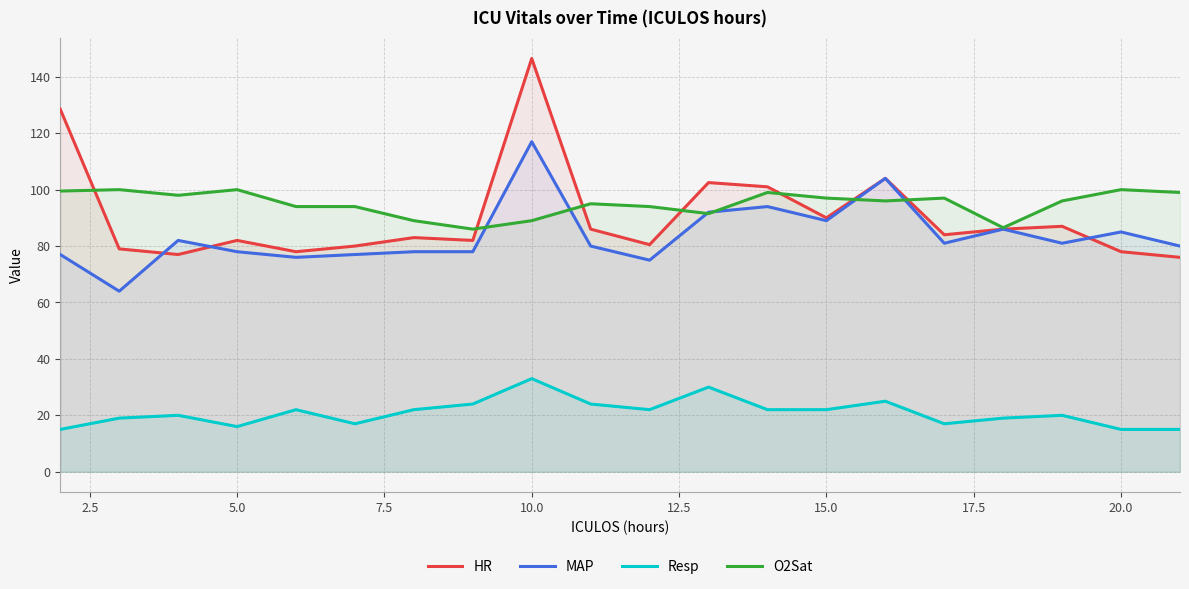

How many values in the MAP series exceed 81?

8